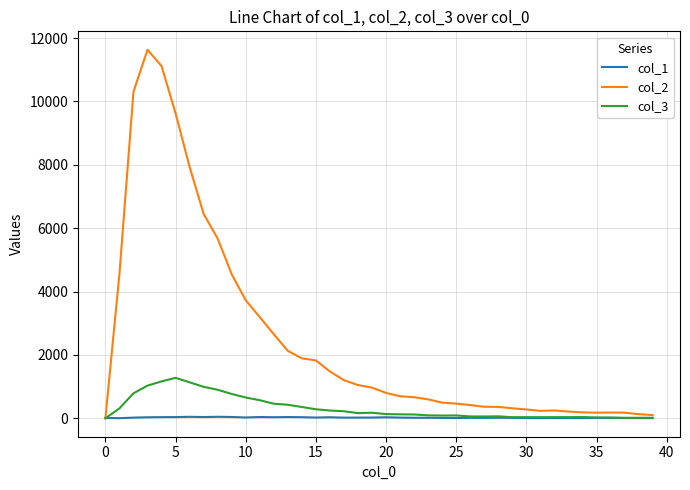

Which series has the largest total across all categories?

col_2